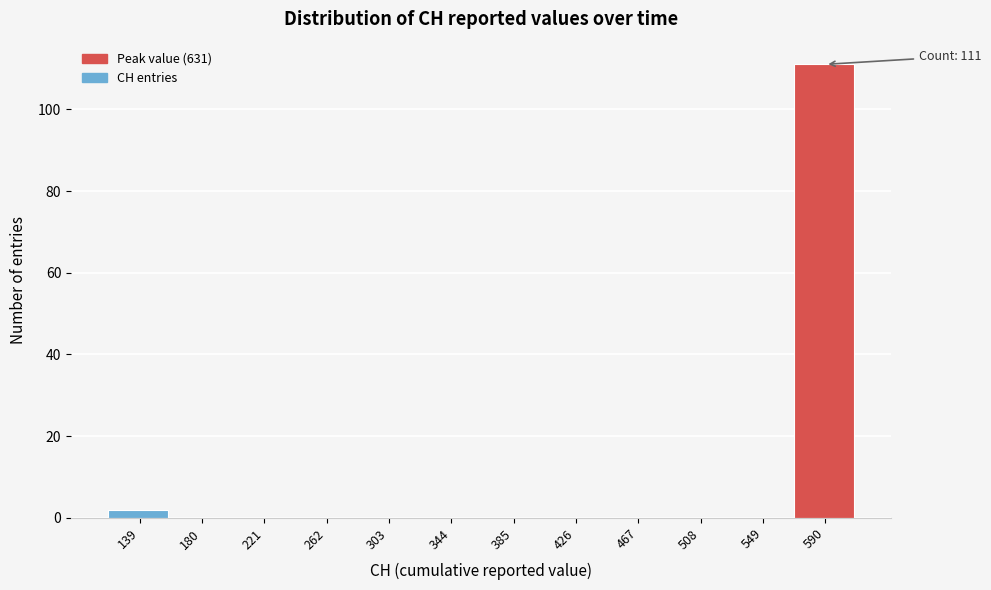

Reading right to left, transcribe all the data shown in this chart.

590=111	549=0	508=0	467=0	426=0	385=0	344=0	303=0	262=0	221=0	180=0	139=2